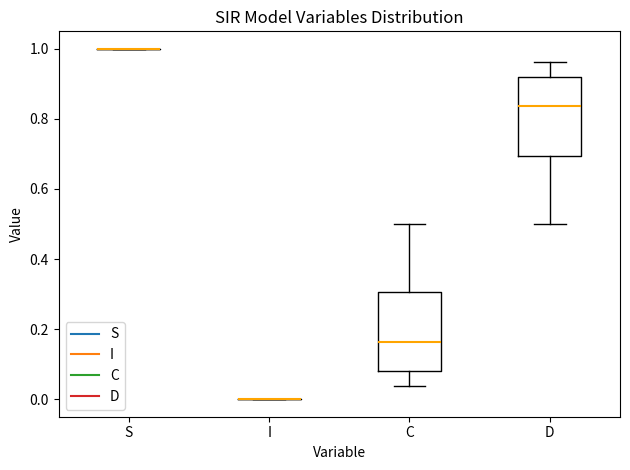

Reading left to right, read every box against the y-axis: the position of its median line, the range the box covers, and the ends of its whiskers. The values are not printed on the chart, so give them approximately, as read against the axis.

S: box collapsed to a line at 1.00, whiskers 1.00 to 1.00
I: box collapsed to a line at 0.00, whiskers 0.00 to 0.00
C: median 0.16, box 0.08 to 0.30, whiskers 0.04 to 0.50
D: median 0.84, box 0.70 to 0.92, whiskers 0.50 to 0.96